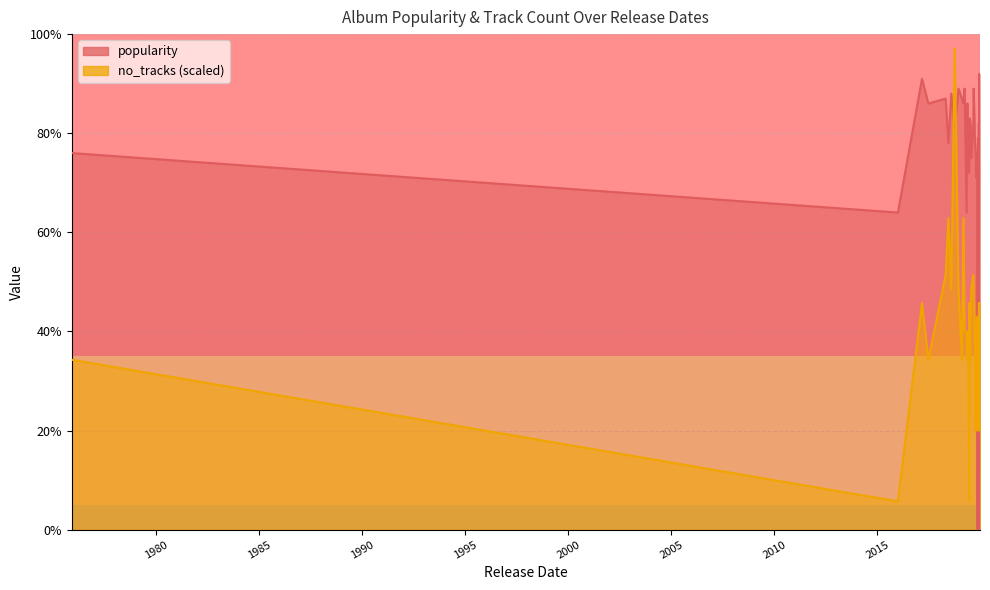

What is the value of the no_tracks point at the 15th from the left?

8